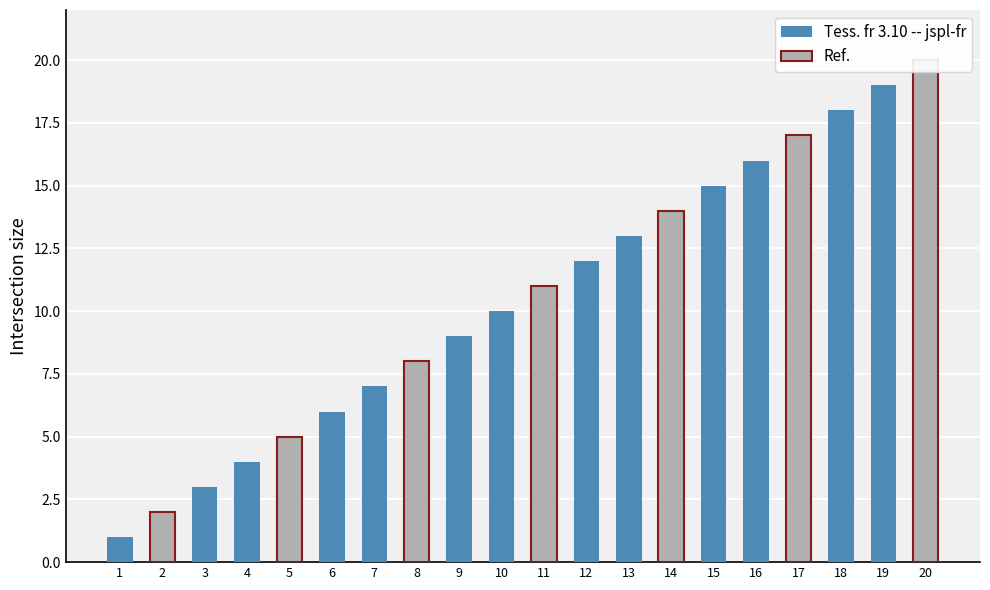

At which label is the value closest to 10?

10